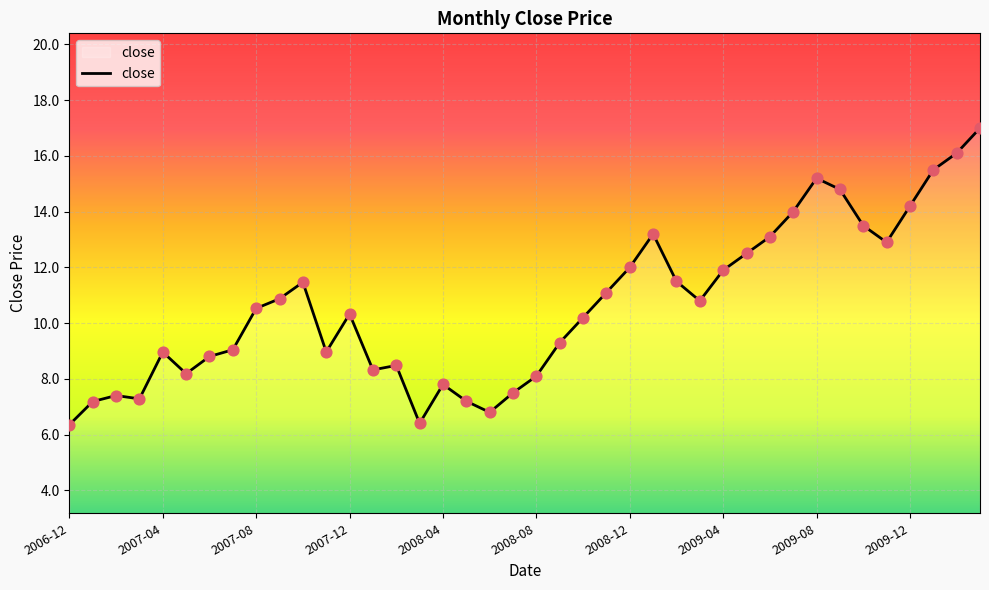

What is the difference between the maximum and minimum values?

10.6